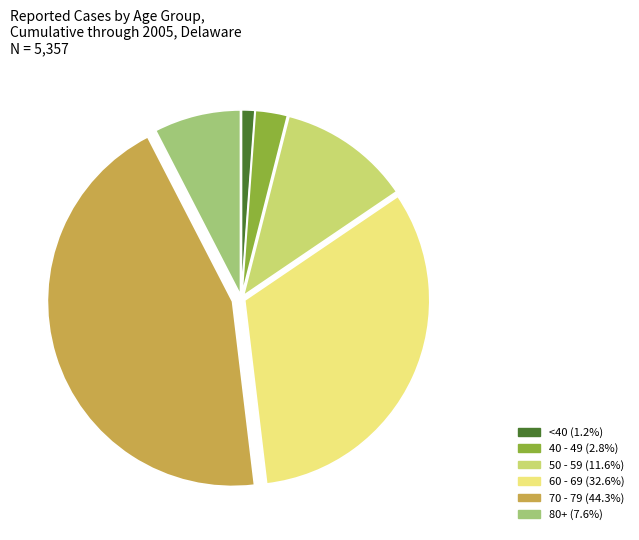

Is there any slice that represents more than half of the pie?

No